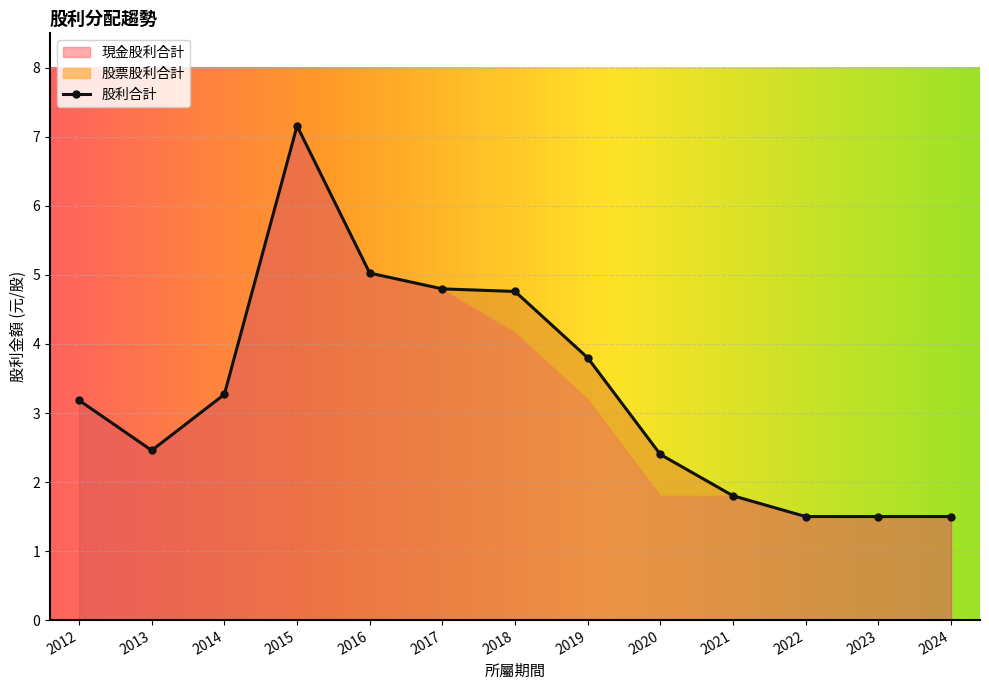

What is the difference between the 現金股利合計 values at 2018 and 2021?

2.4